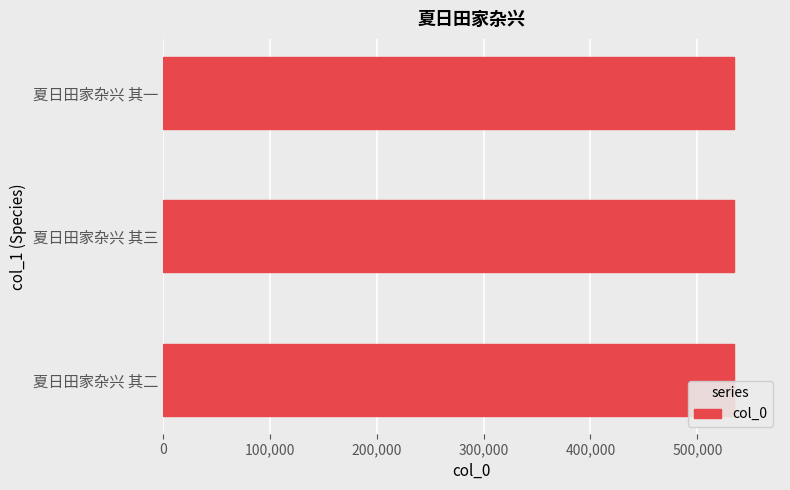

The chart shows a value of 534599 at 夏日田家杂兴 其三. True or false?

True